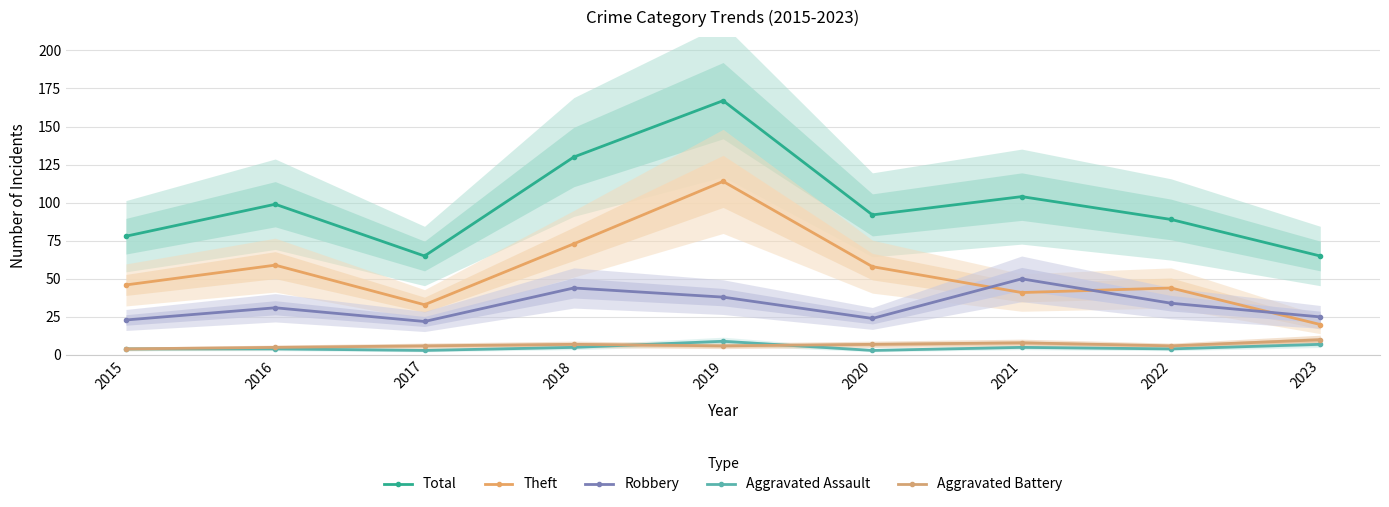

Reading right to left, what are all the values shown in this chart?

Total: 2023=65	2022=89	2021=104	2020=92	2019=167	2018=130	2017=65	2016=99	2015=78
Theft: 2023=20	2022=44	2021=41	2020=58	2019=114	2018=73	2017=33	2016=59	2015=46
Robbery: 2023=25	2022=34	2021=50	2020=24	2019=38	2018=44	2017=22	2016=31	2015=23
Aggravated Assault: 2023=7	2022=4	2021=5	2020=3	2019=9	2018=5	2017=3	2016=4	2015=4
Aggravated Battery: 2023=10	2022=6	2021=8	2020=7	2019=6	2018=7	2017=6	2016=5	2015=4